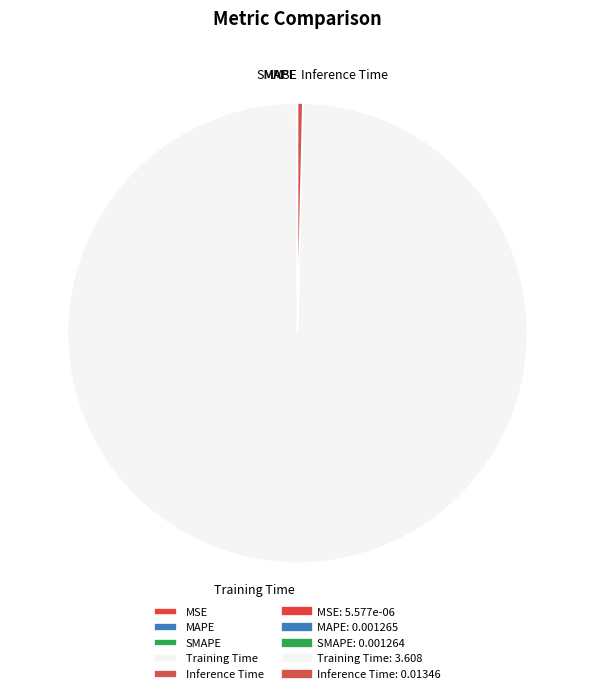

Between Training Time and Inference Time, which is larger?

Training Time